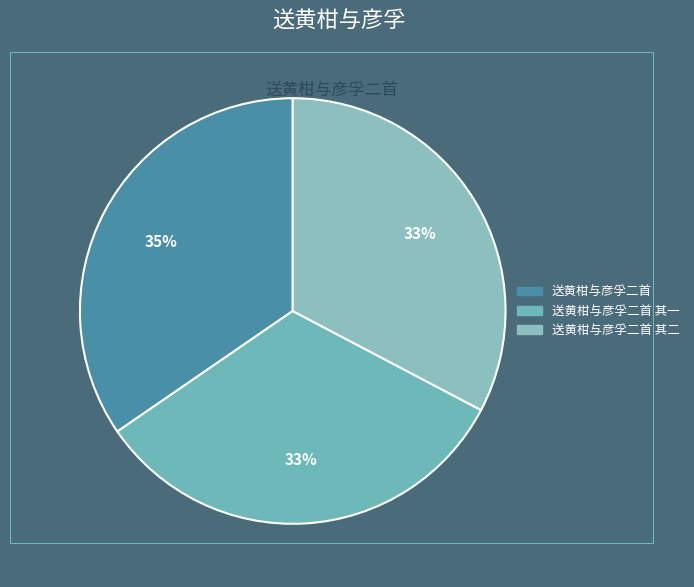

How many segments does this pie chart have?

3